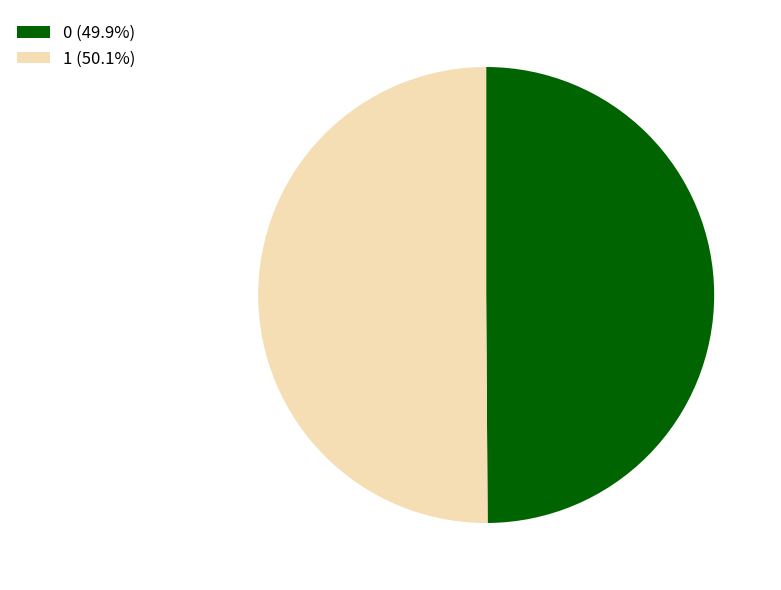

Combined, do 0 and 1 account for over 50%?

Yes